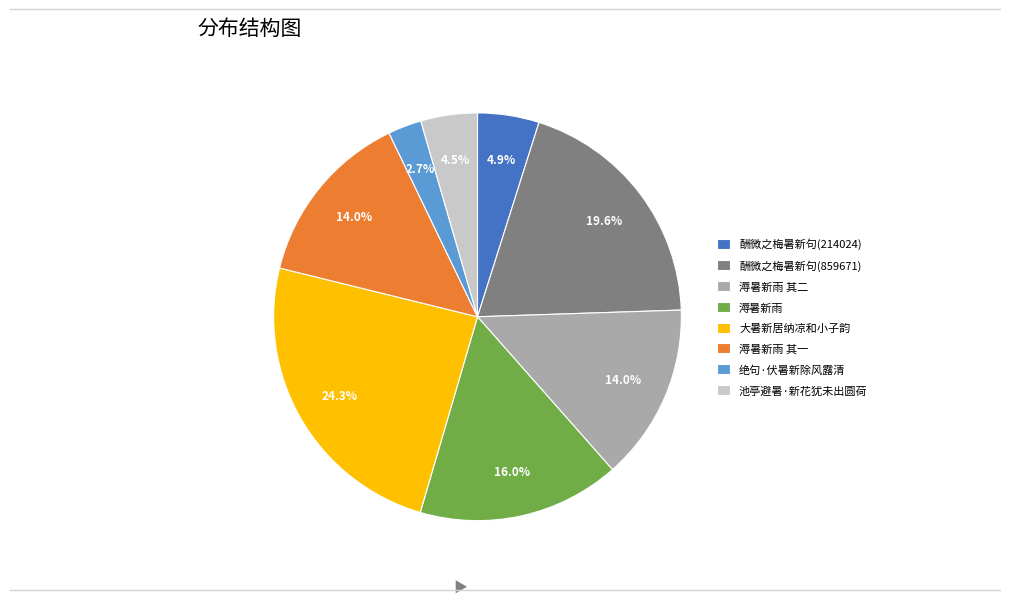

Which slice is the smallest?

绝句·伏暑新除风露清